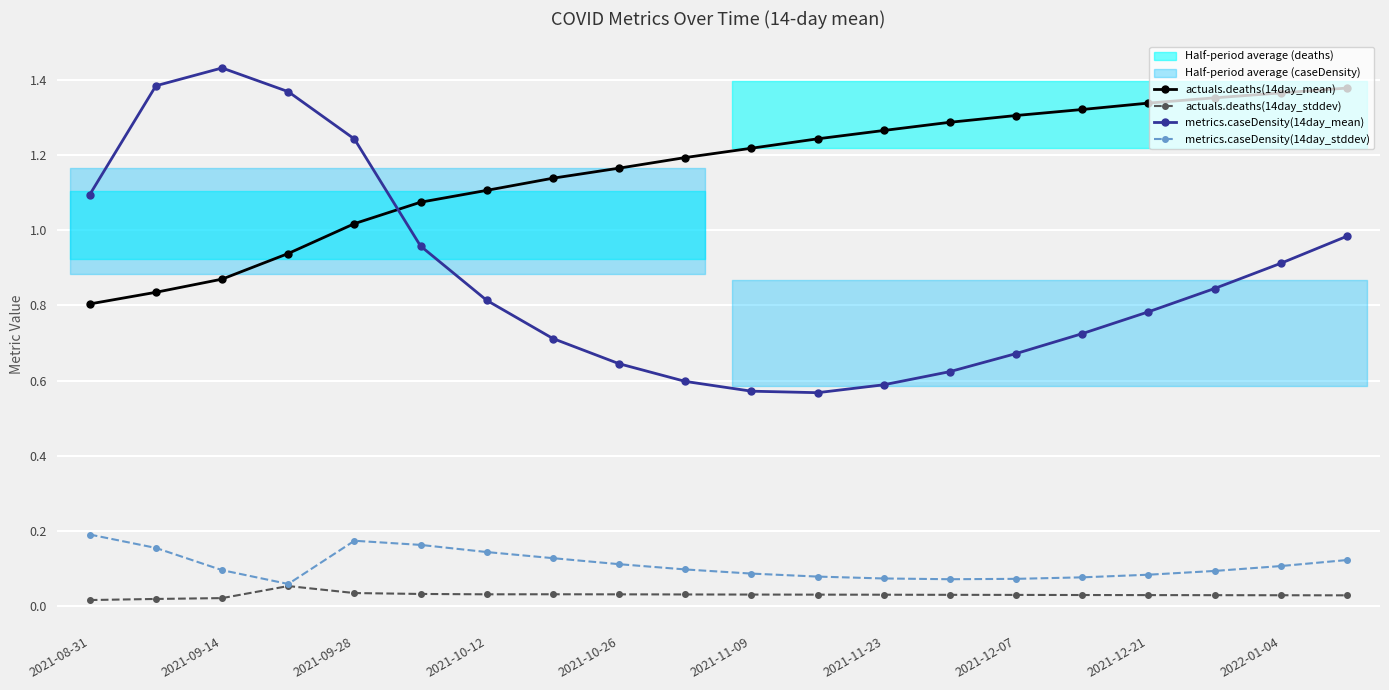

True or false: metrics.caseDensity(14day_mean) has more than 2 interior local peaks.

False